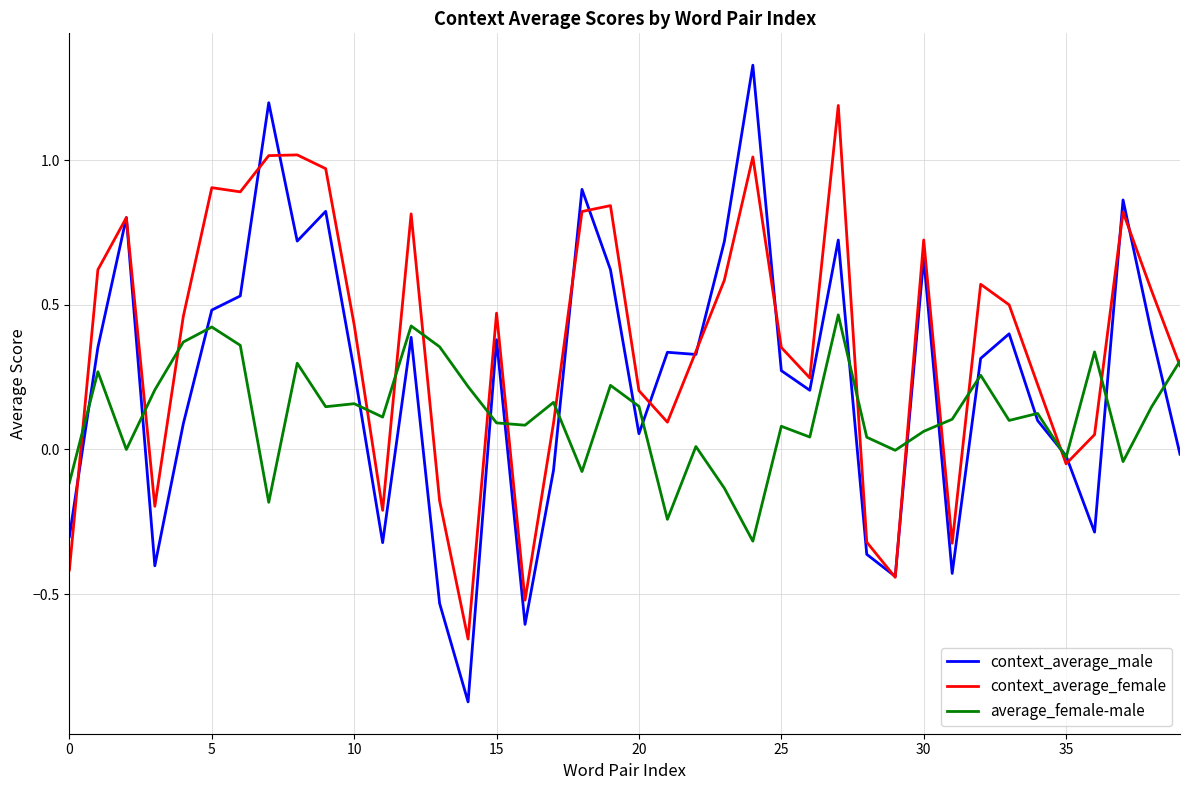

List the series in order of their peak value, highest first.

context_average_male, context_average_female, average_female-male